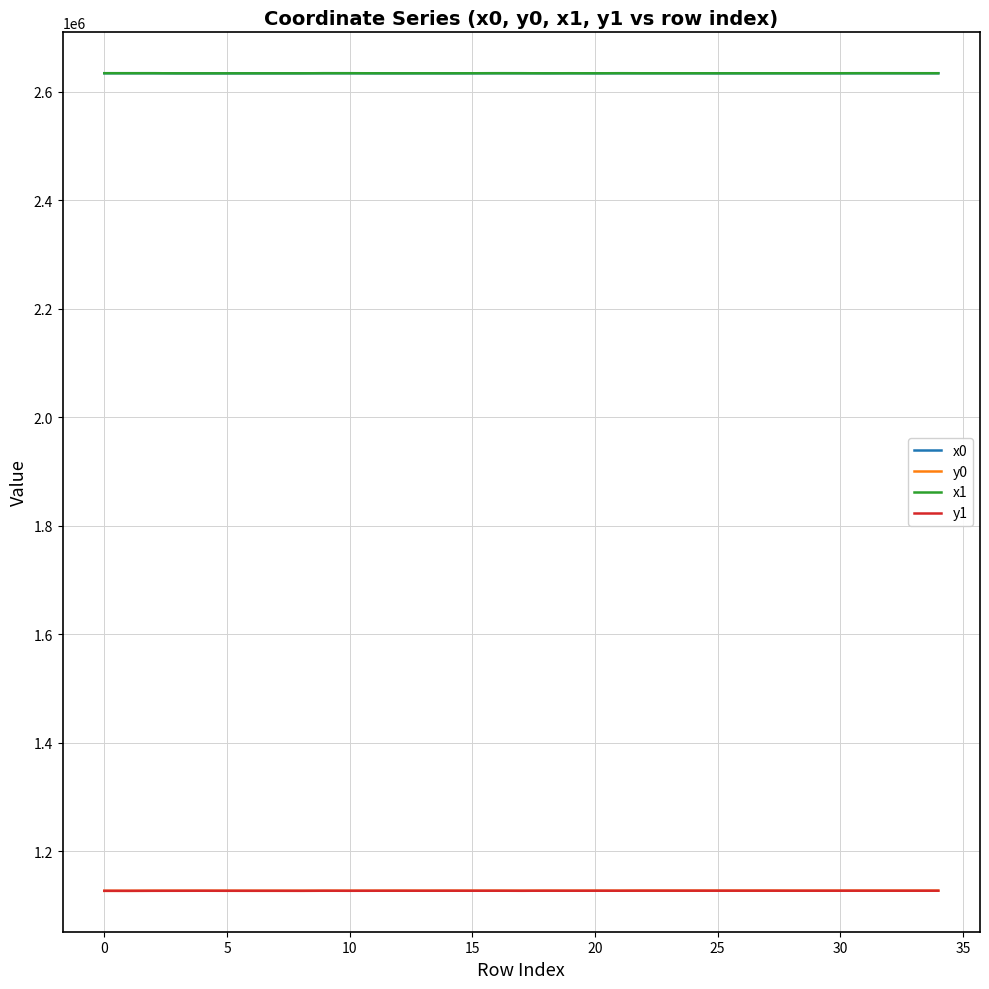

What is the minimum value shown in the chart?

1127191.7